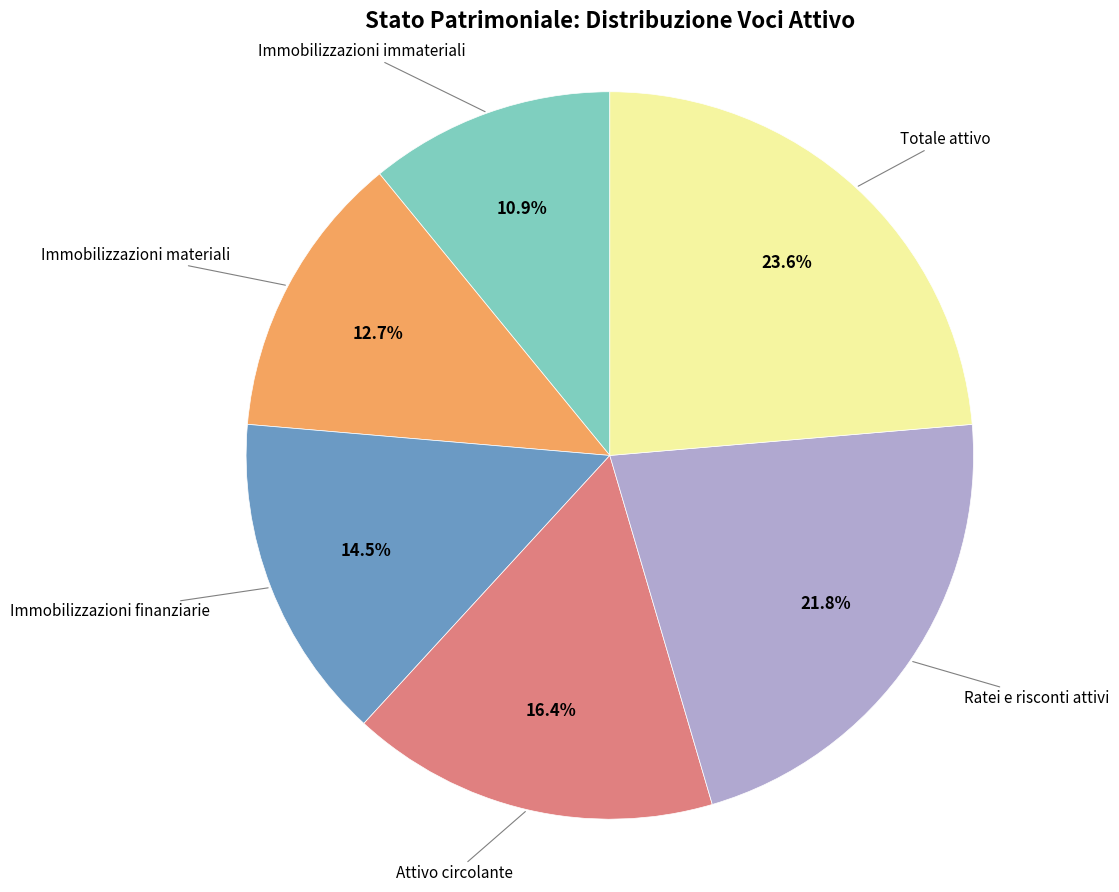

True or false: Ratei e risconti attivi accounts for 22% of the total.

True